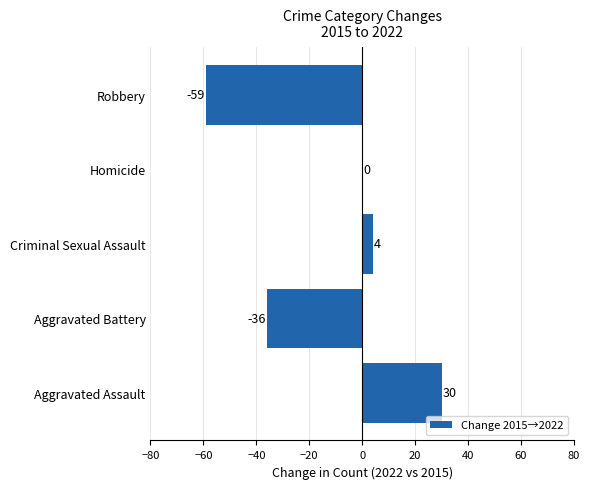

Reading top to bottom, transcribe all the data shown in this chart.

Robbery=-59	Homicide=0	Criminal Sexual Assault=4	Aggravated Battery=-36	Aggravated Assault=30